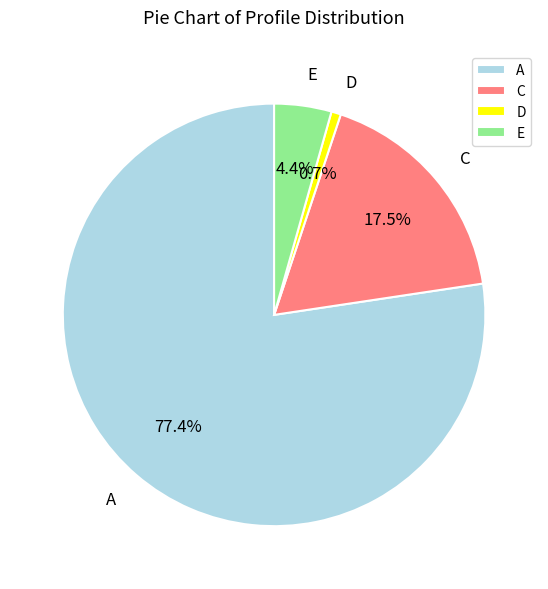

What is the largest slice in the pie chart?

A